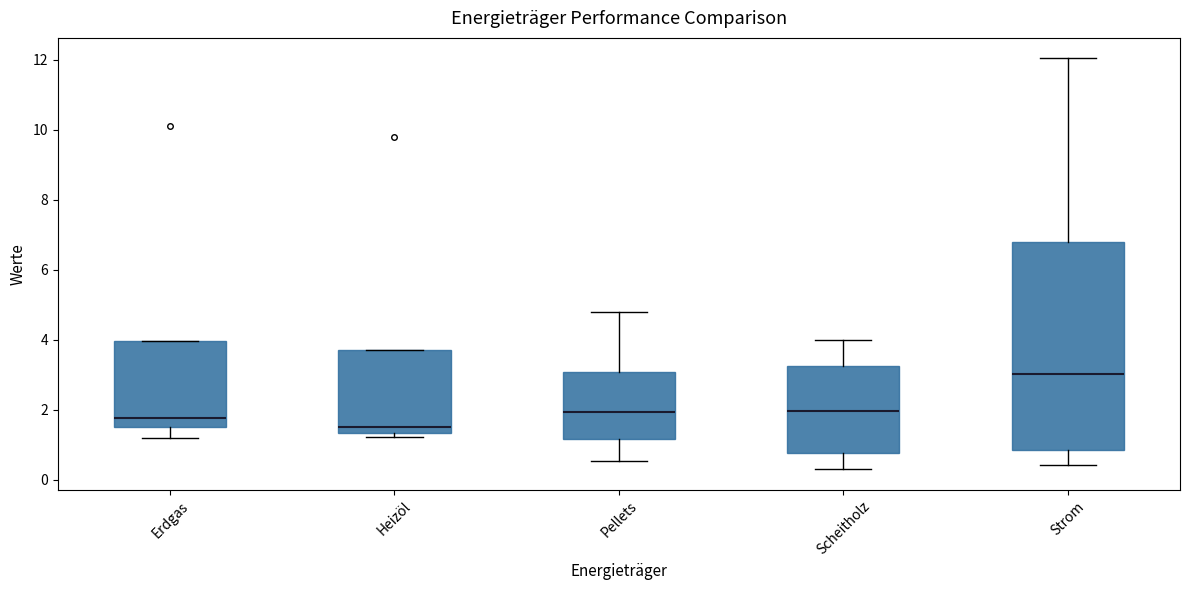

Comparing the boxes themselves (not the whiskers), which one is the tallest?

Strom